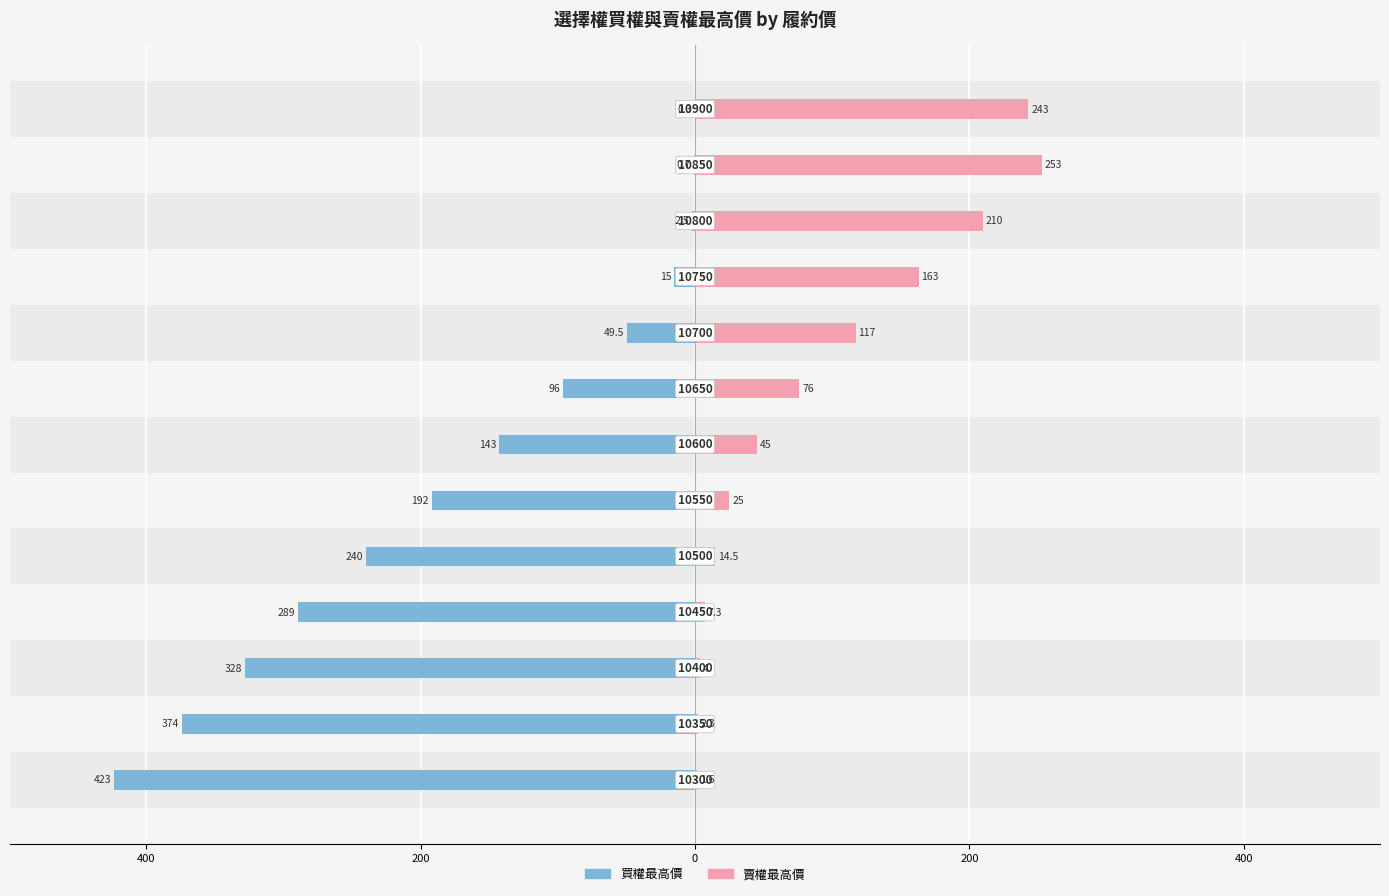

Reading left to right, list all the values displayed in this chart.

買權最高價: -423.0	-374.0	-328.0	-289.0	-240.0	-192.0	-143.0	-96.0	-49.5	-15.0	-2.5	-0.7	-0.3
賣權最高價: 1.6	2.3	4.0	7.3	14.5	25.0	45.0	76.0	117.0	163.0	210.0	253.0	243.0